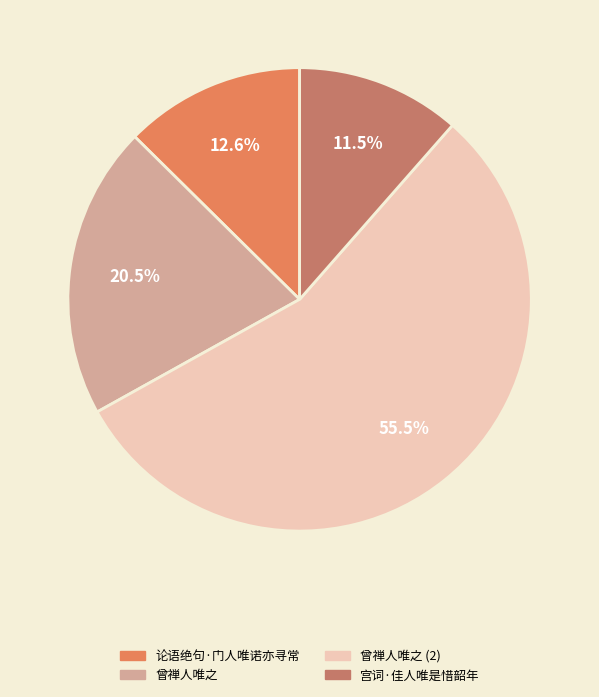

Which category accounts for the majority?

曾禅人唯之 (2)